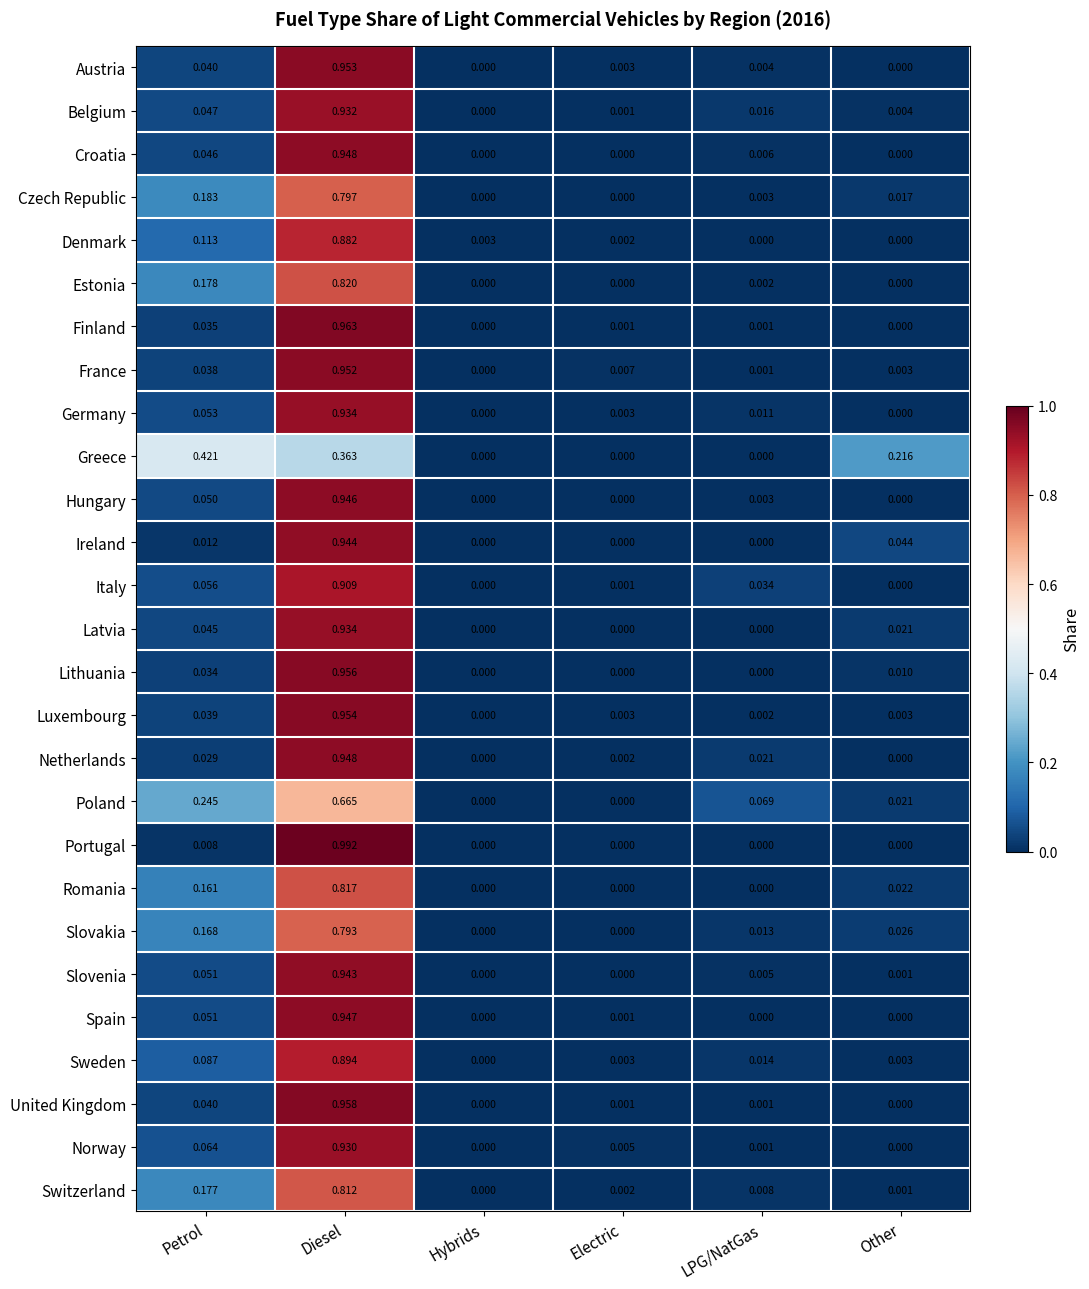

Which series has the largest range (max minus min)?

Portugal